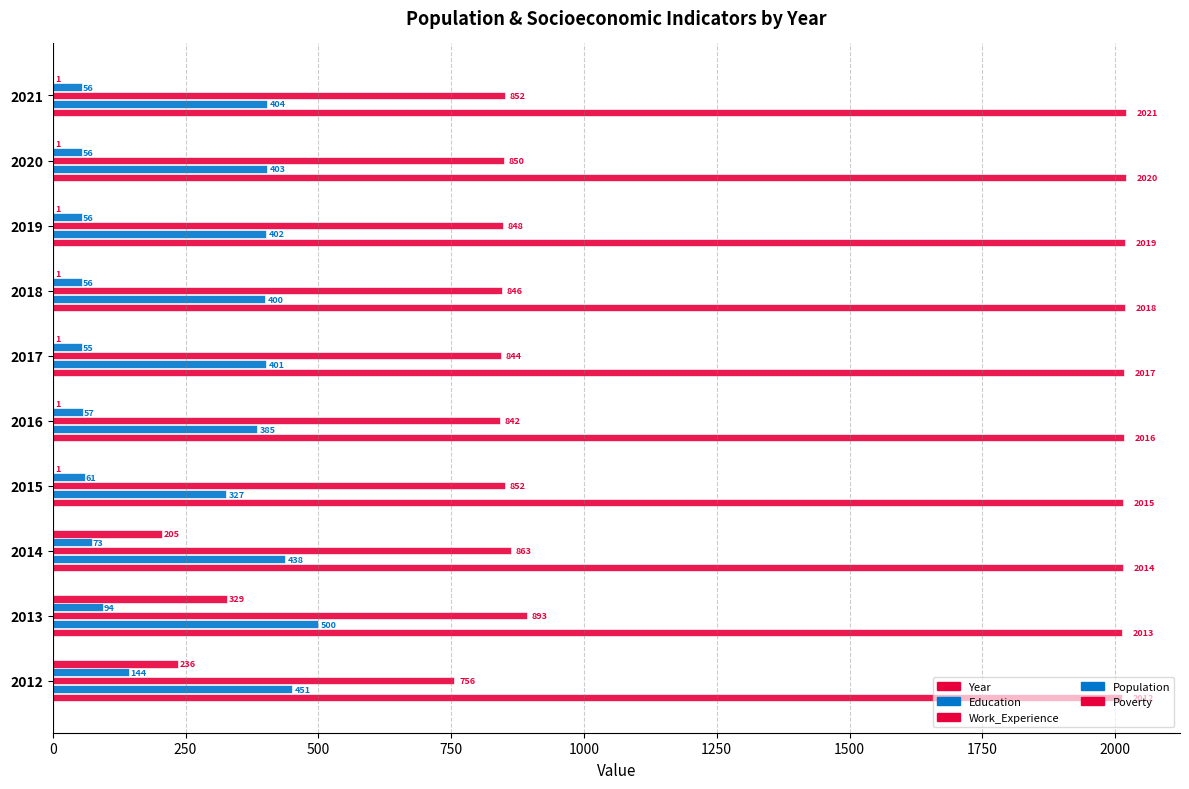

How many categories are shown in the chart?

10